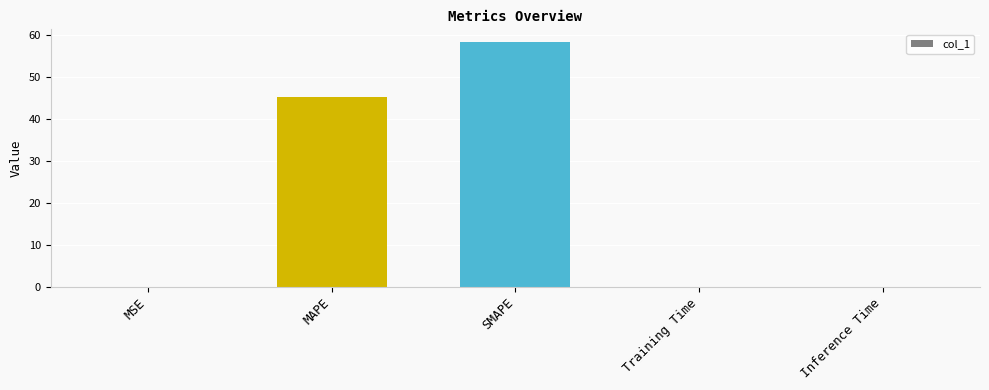

What is the change in value from MAPE to Inference Time?

-45.2